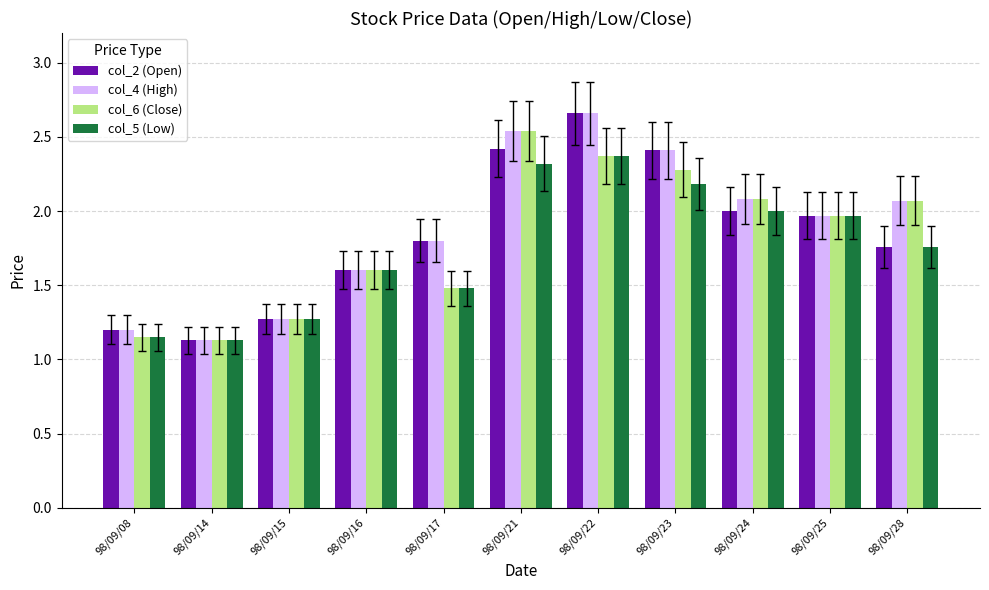

List the series in order of their overall mean, lowest first.

col_5 (Low), col_6 (Close), col_2 (Open), col_4 (High)